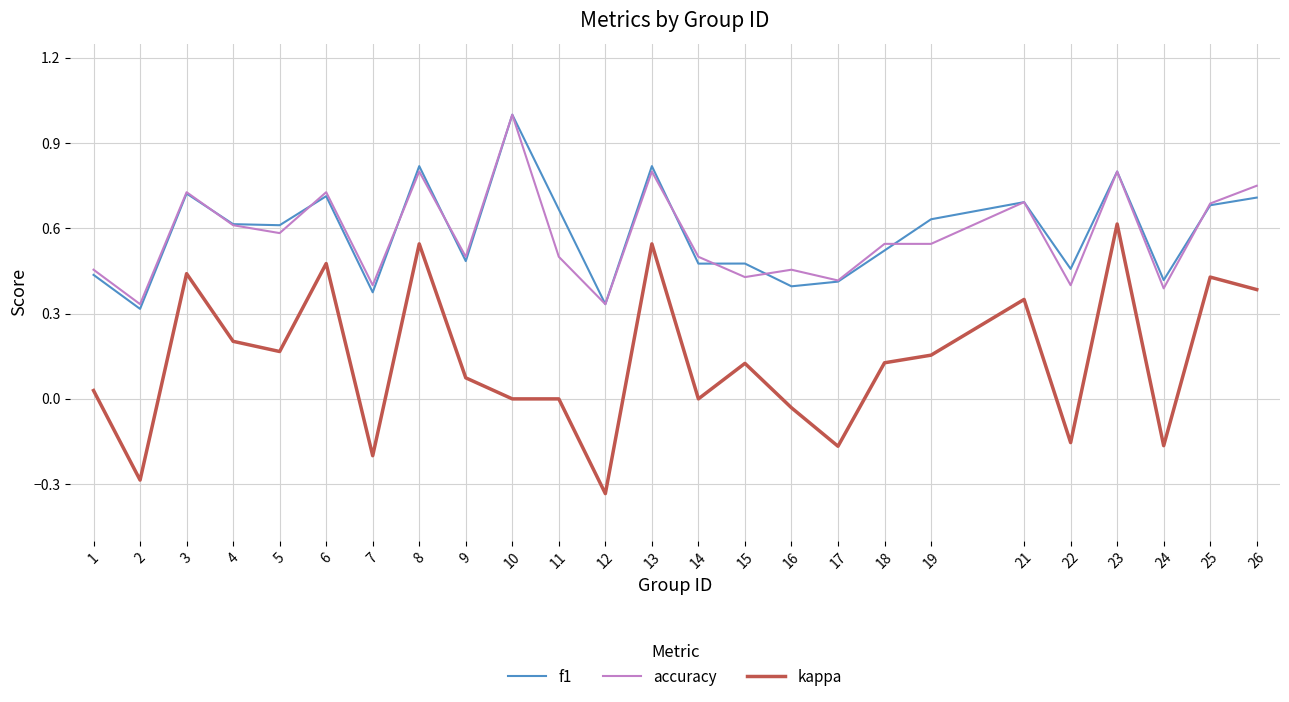

What is the total value across all series at 6?

1.9